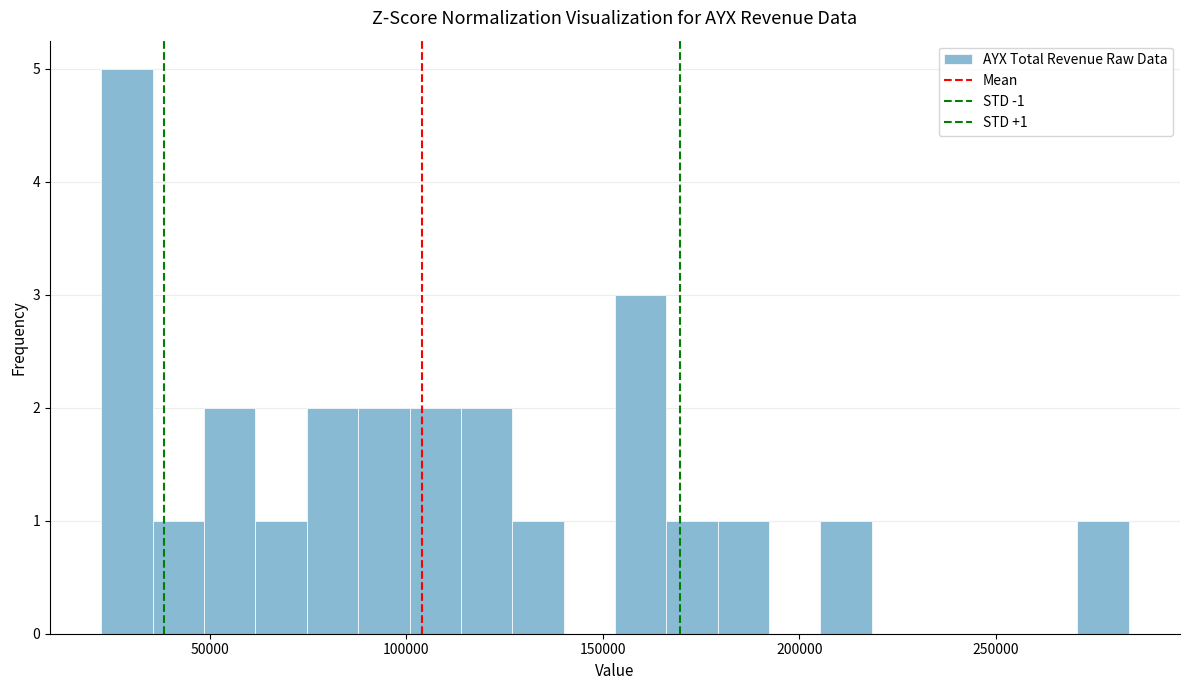

Read against the x-axis, roughly where is the centre of the tallest bar?

30000